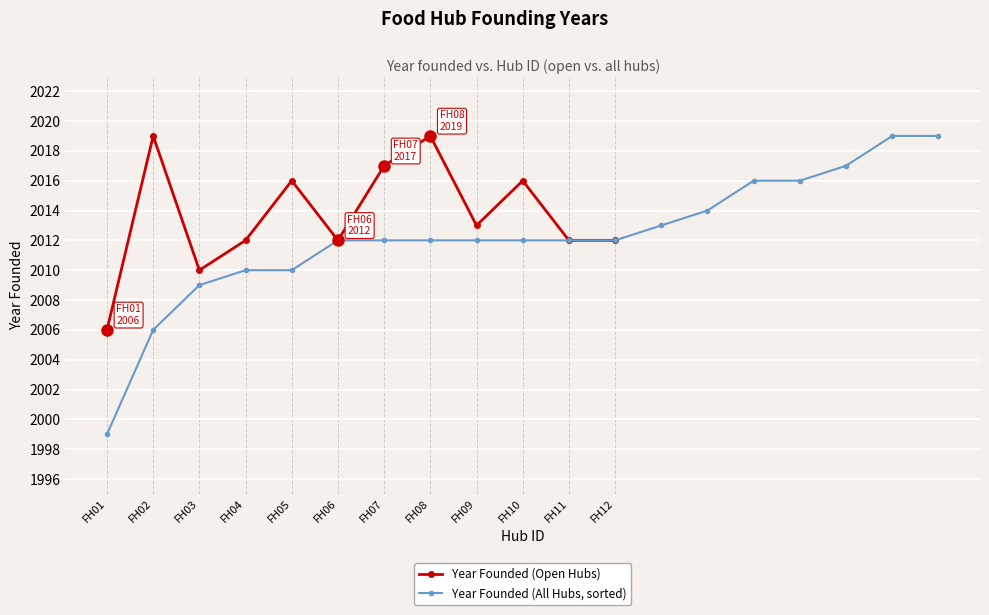

What is the highest value of the Year Founded (Open Hubs) series?

2019